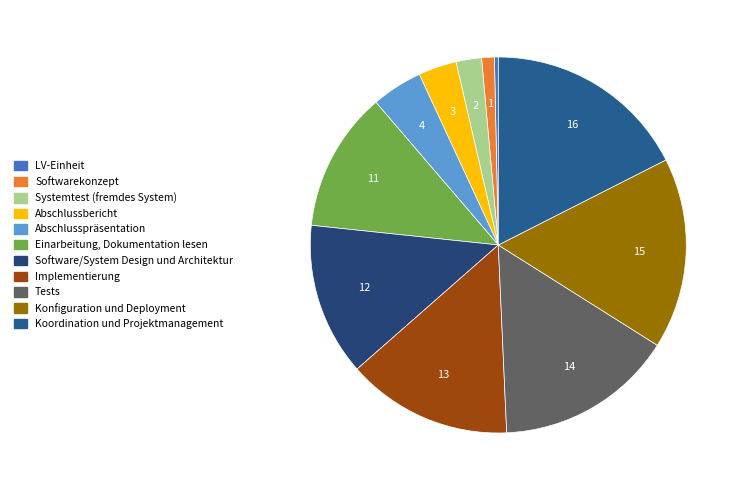

Does Systemtest (fremdes System) represent more than half of the total?

No